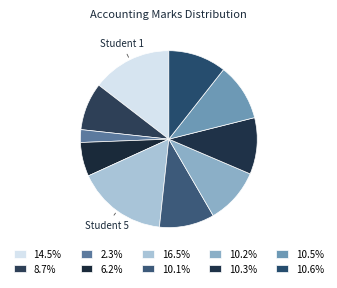

How many segments does this pie chart have?

10